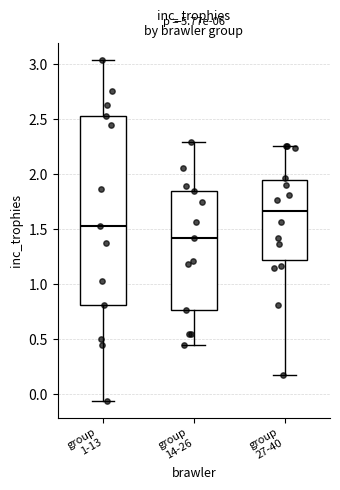

Reading left to right, read every box against the y-axis: the position of its median line, the range the box covers, and the ends of its whiskers. The values are not printed on the chart, so give them approximately, as read against the axis.

group 1-13: median 1.55, box 0.80 to 2.55, whiskers -0.05 to 3.05
group 14-26: median 1.40, box 0.75 to 1.85, whiskers 0.45 to 2.30
group 27-40: median 1.65, box 1.20 to 1.95, whiskers 0.15 to 2.25